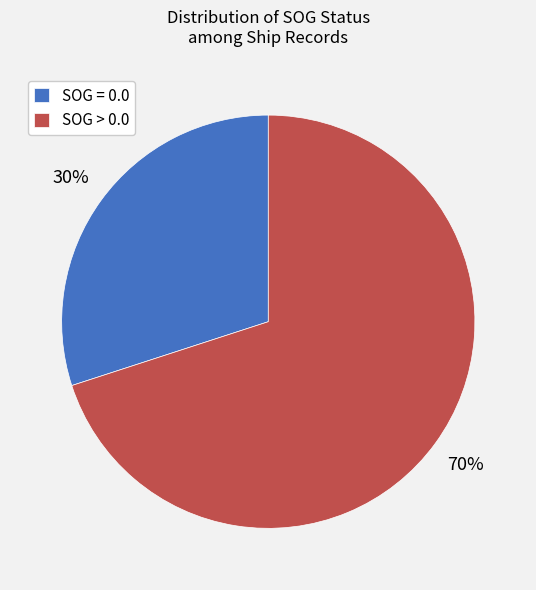

Which slice represents more than half of the pie?

SOG > 0.0